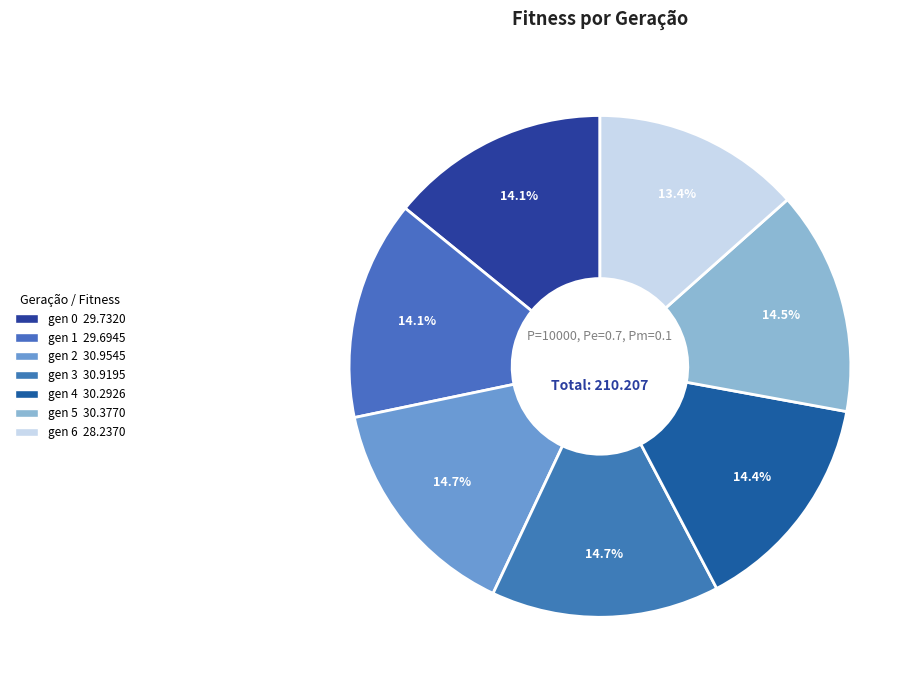

Which category has the smallest portion of the pie?

gen 6